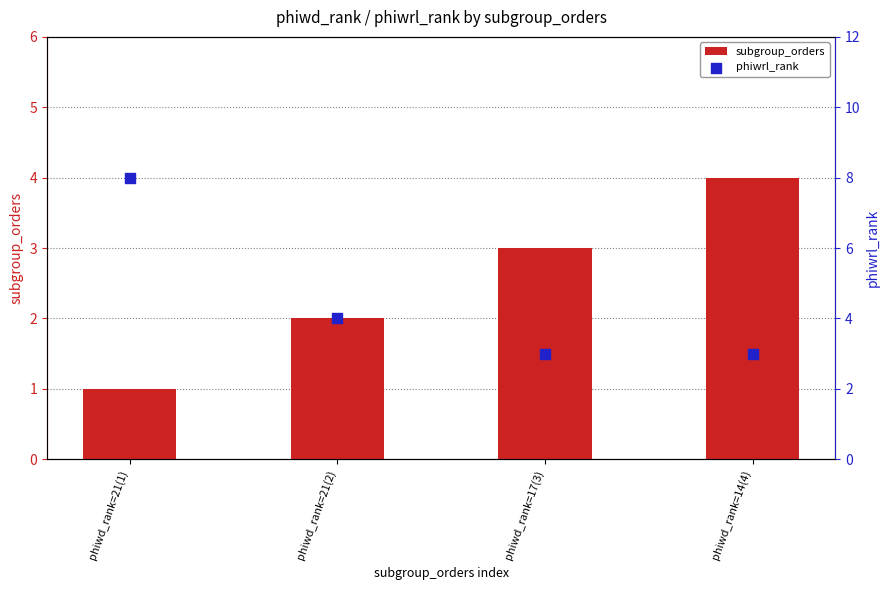

Which series contains the lowest Y value?

subgroup_orders